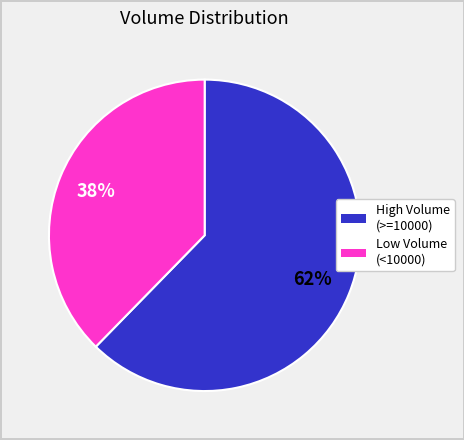

Does any single category account for the majority?

Yes